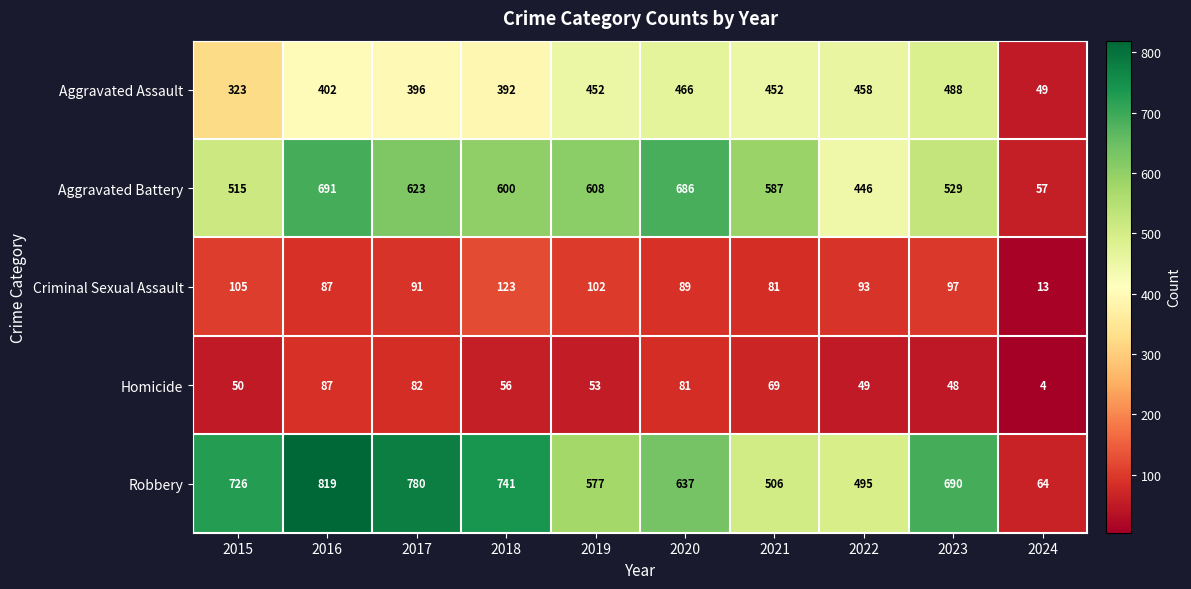

At which category is the sum across all series the highest?

2016